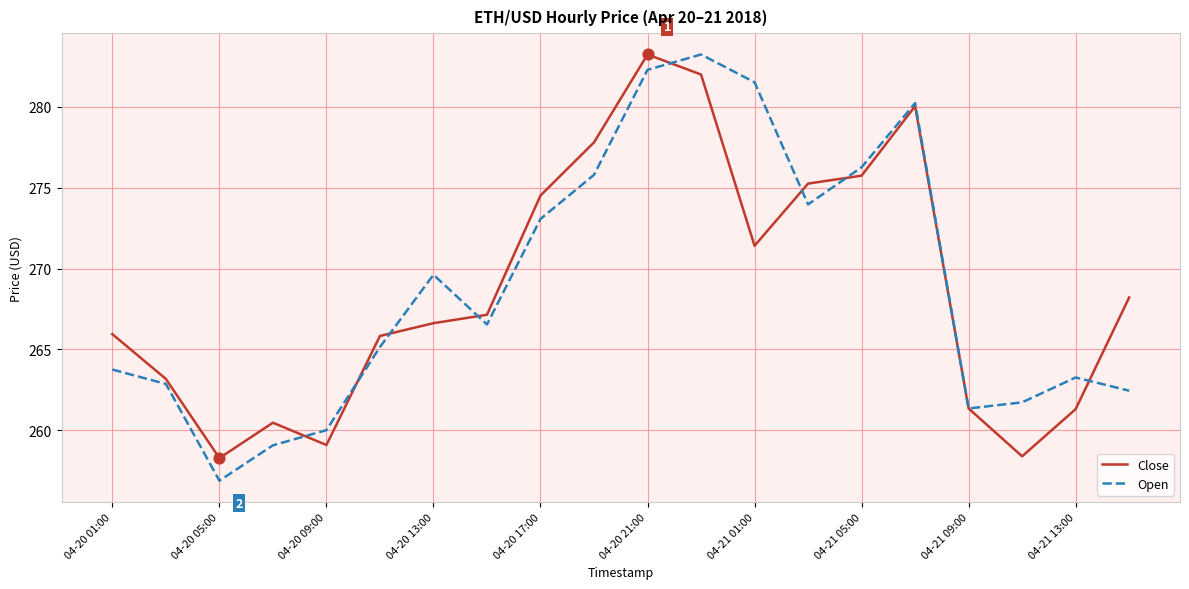

What is the minimum value shown in the chart?

256.9